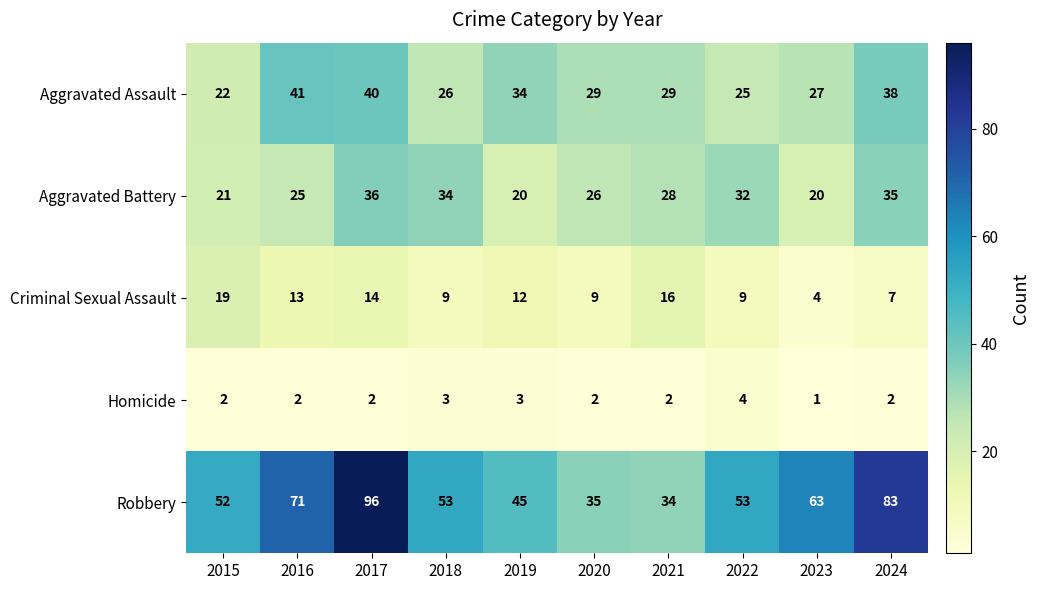

At 2022, list the series in order from smallest to largest.

Homicide, Criminal Sexual Assault, Aggravated Assault, Aggravated Battery, Robbery